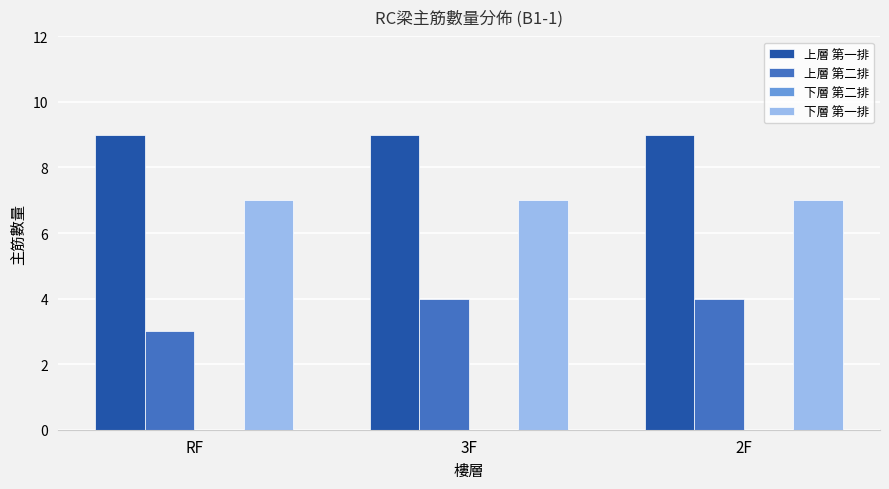

Reading left to right, list all the values displayed in this chart.

上層 第一排: RF=9	3F=9	2F=9
上層 第二排: RF=3	3F=4	2F=4
下層 第一排: RF=7	3F=7	2F=7